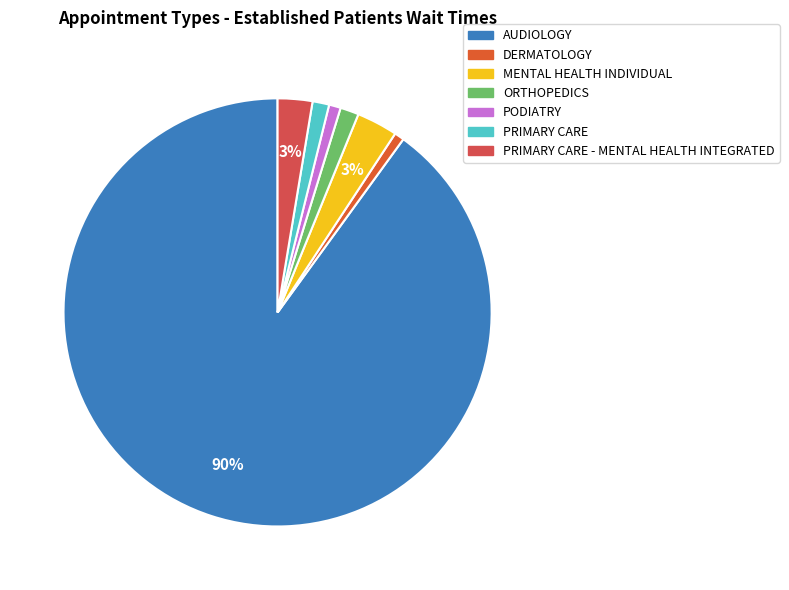

Rank the categories by value from lowest to highest.

DERMATOLOGY, PODIATRY, PRIMARY CARE, ORTHOPEDICS, PRIMARY CARE - MENTAL HEALTH INTEGRATED, MENTAL HEALTH INDIVIDUAL, AUDIOLOGY